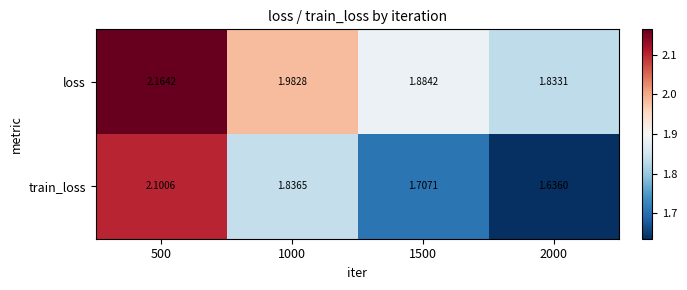

At 1500, list the series in order from smallest to largest.

train_loss, loss